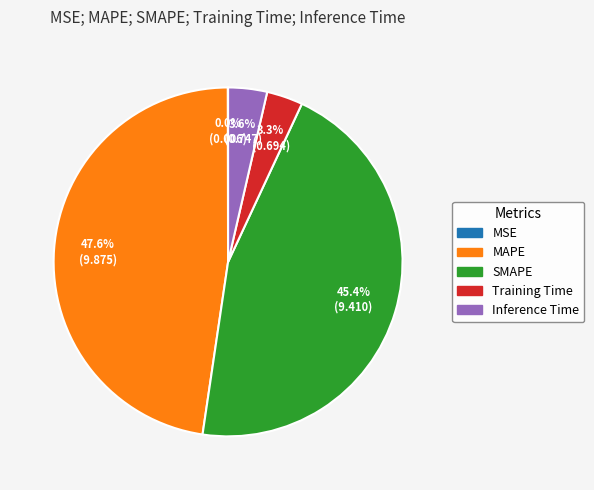

Is it true that SMAPE is 45% of the pie?

True